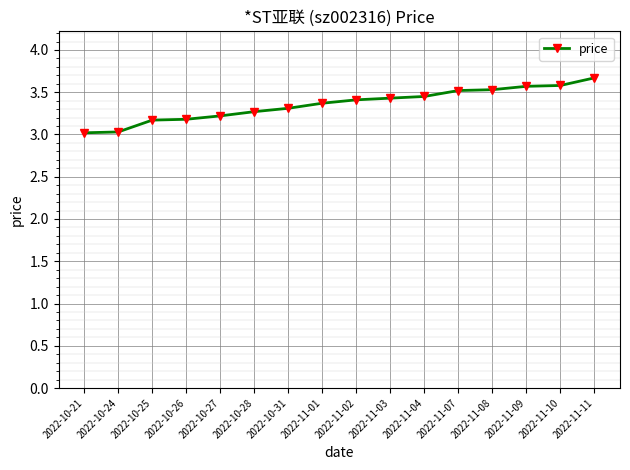

Is this an area chart (filled region under the line)?

No